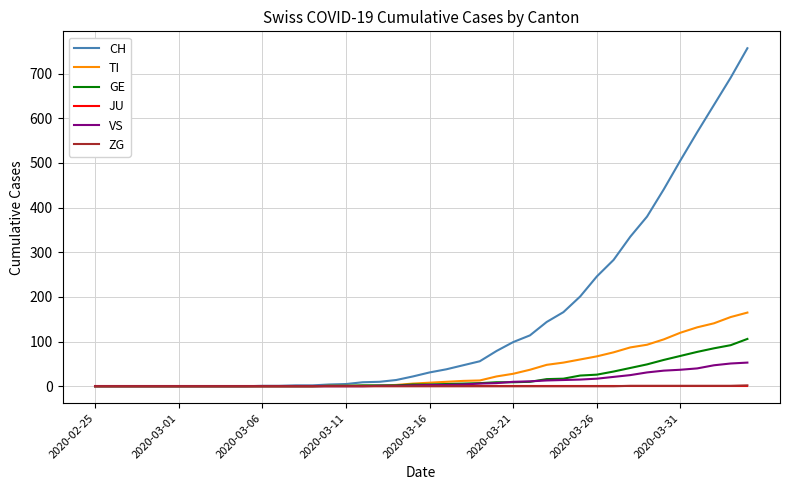

What is the difference between the second highest and second lowest values in the CH series?

691